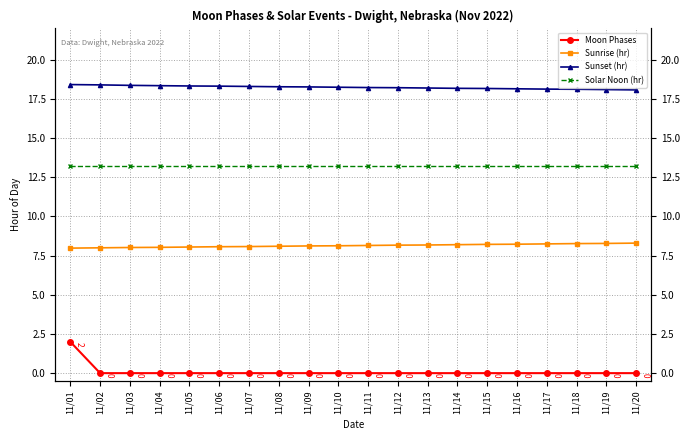

What is the value of the Sunrise (hr) point at the 1st from the left?

8.0